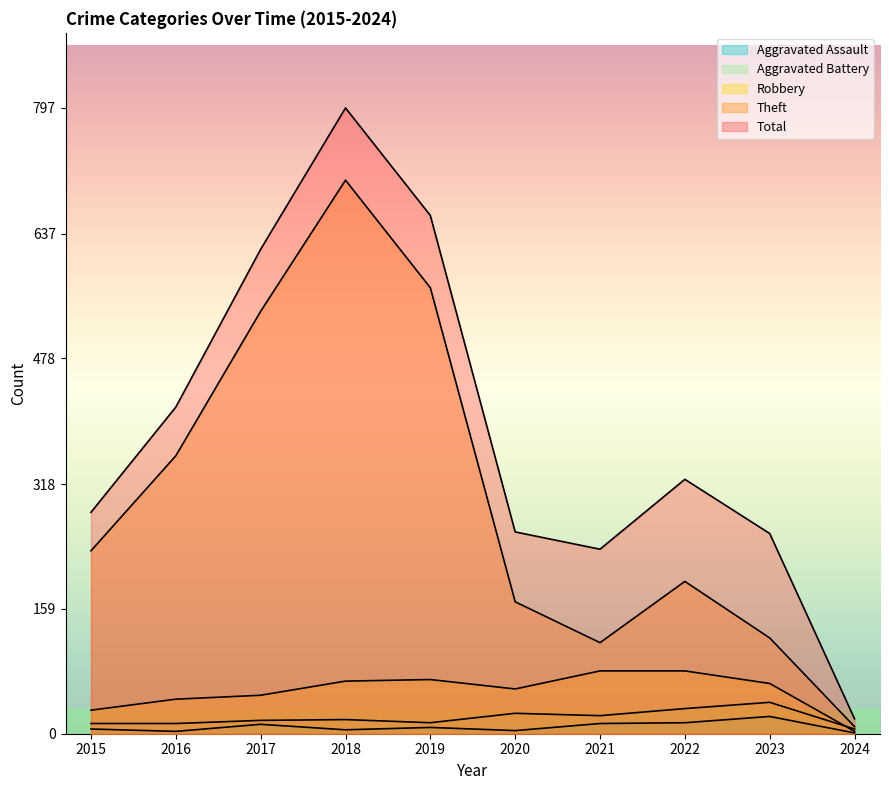

What is the minimum value shown in the chart?

1